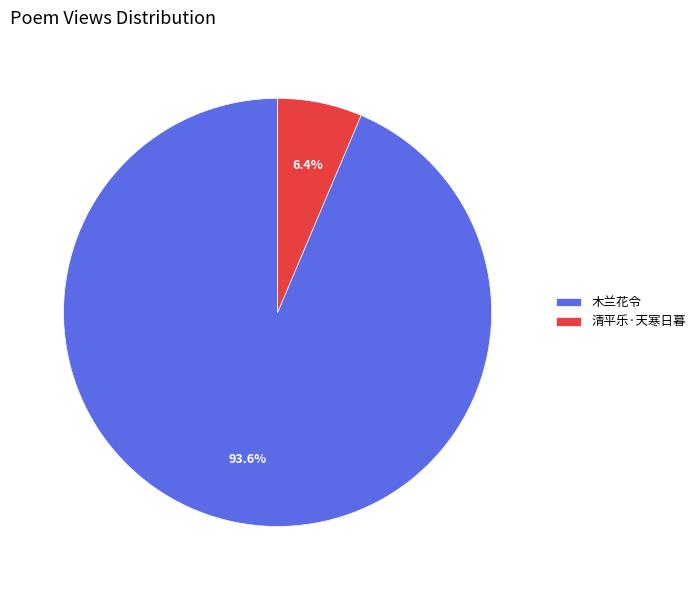

Which slice is the largest?

木兰花令